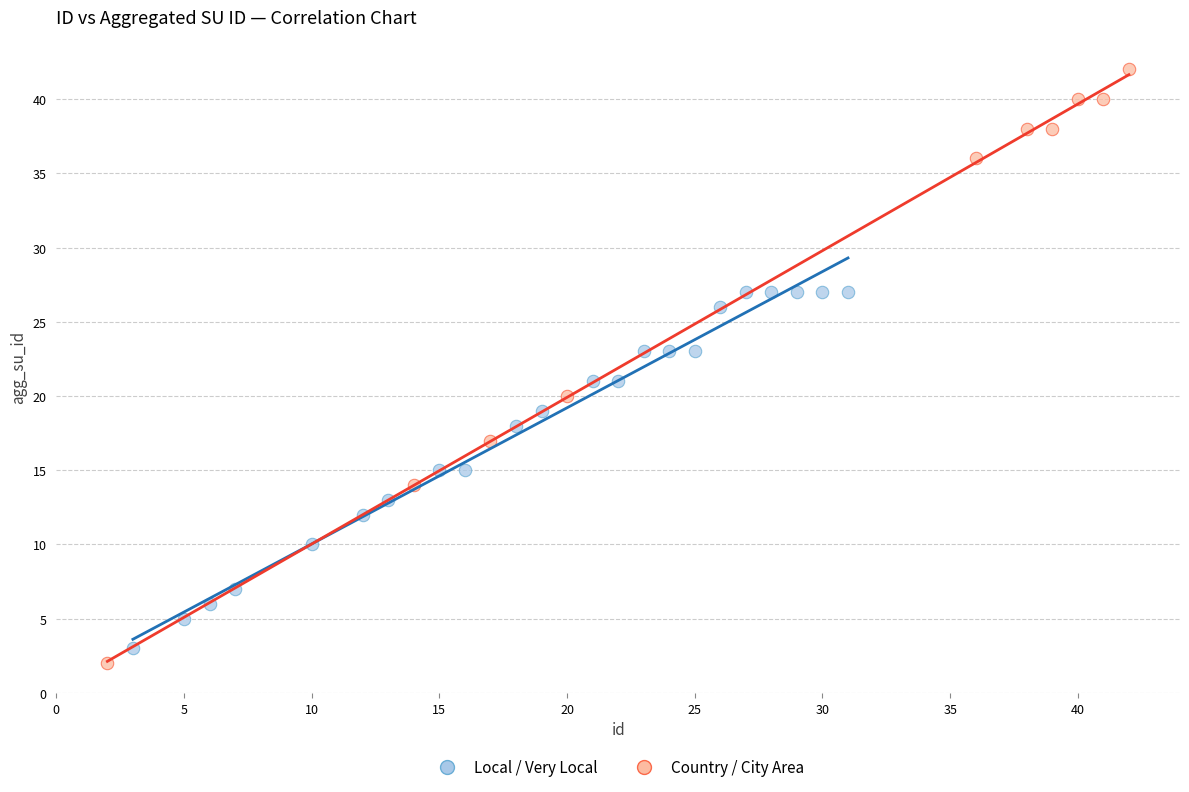

Which series reaches the maximum Y coordinate?

Country / City Area